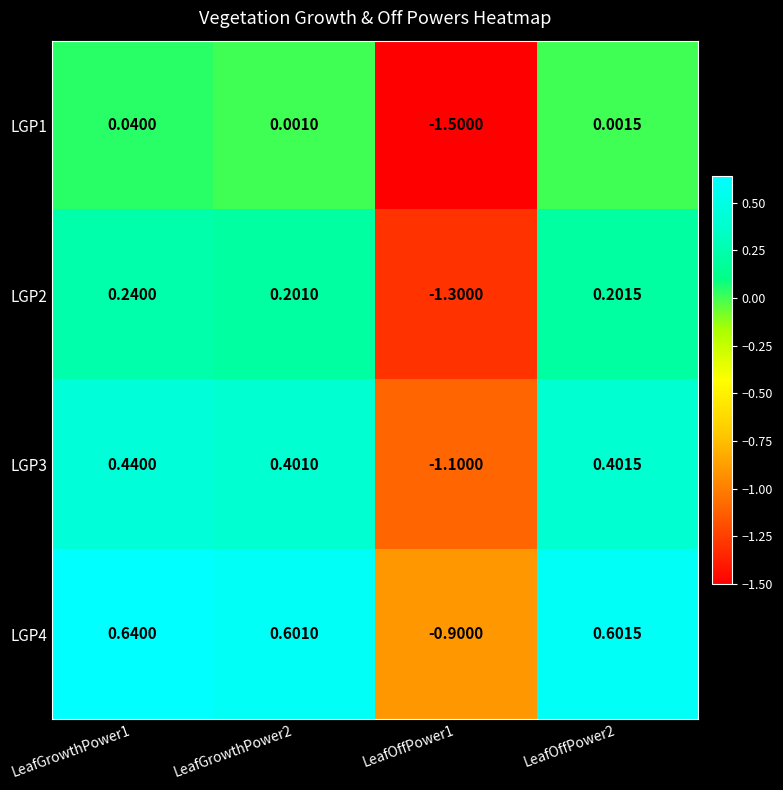

Is the value of LGP3 at LeafOffPower2 greater than the value of LGP1 at LeafOffPower1?

Yes